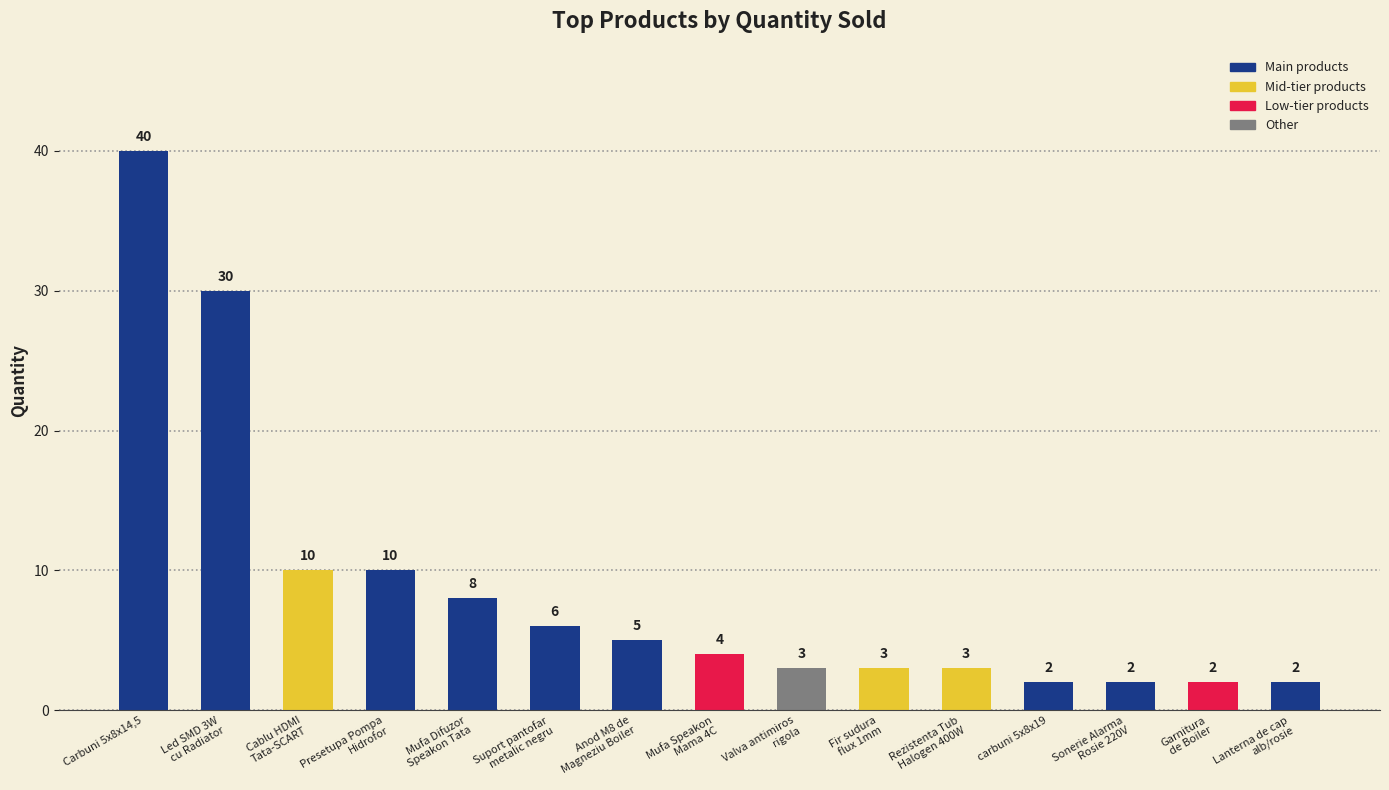

Which has a higher value, Suport pantofar
metalic negru or Presetupa Pompa
Hidrofor?

Presetupa Pompa
Hidrofor